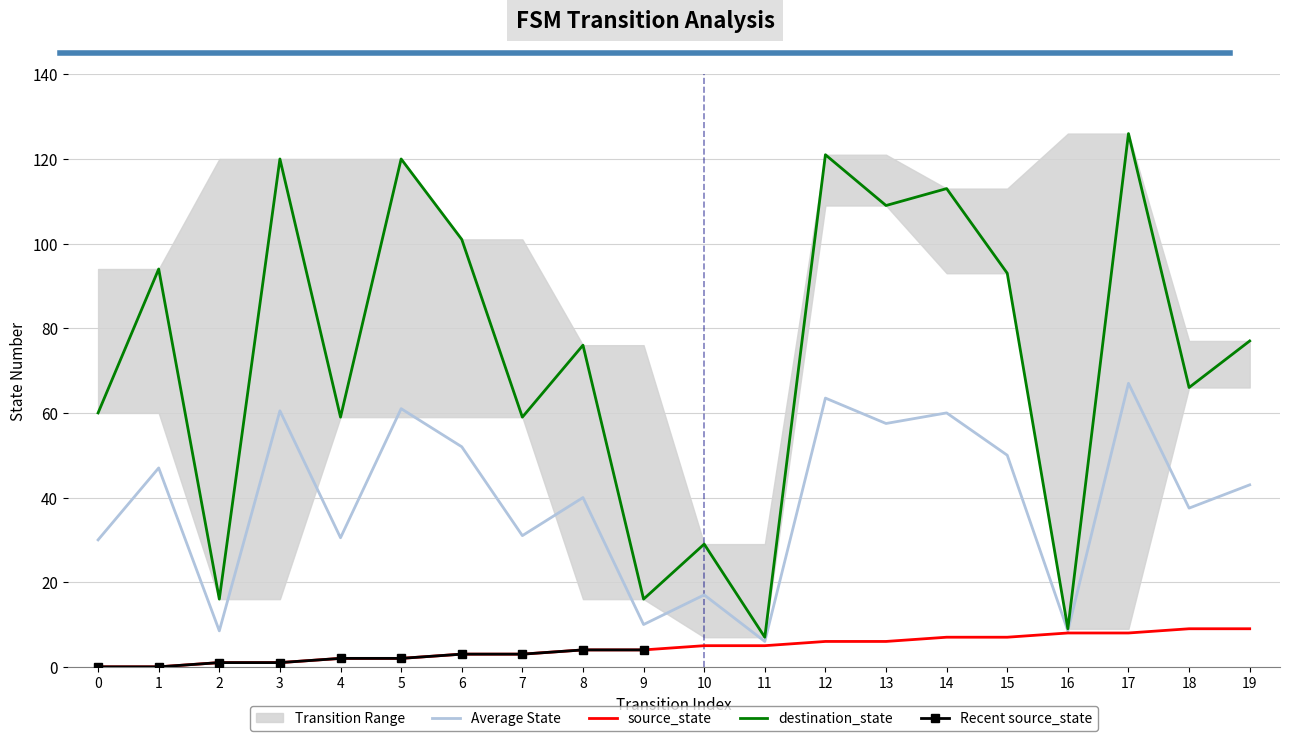

True or false: source_state and destination_state cross at least once.

False